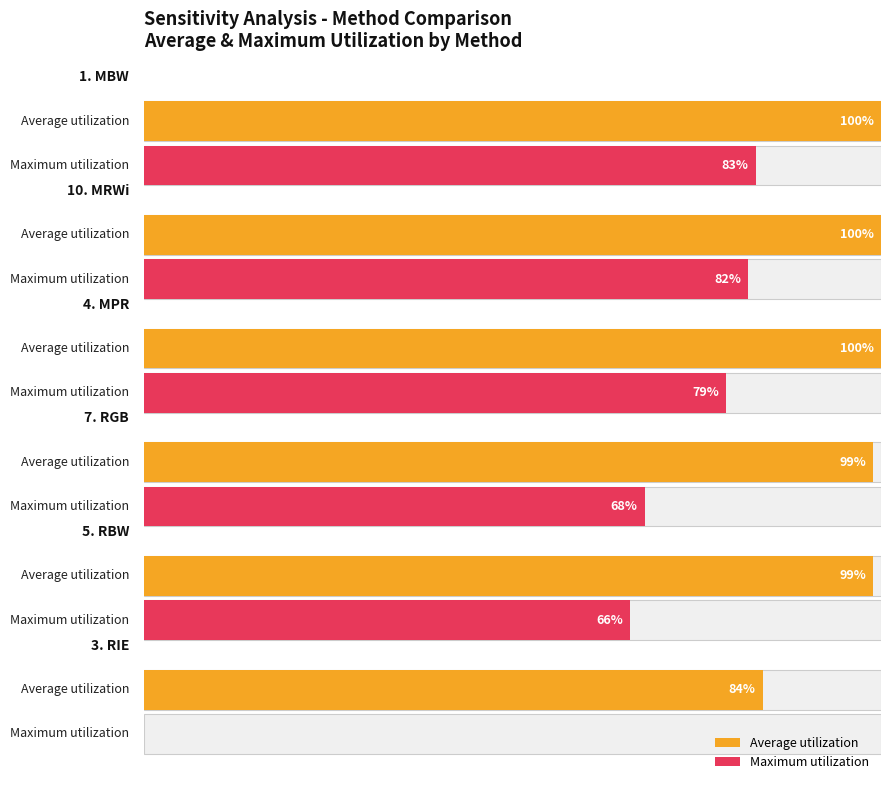

Does the chart contain stacked bars?

No